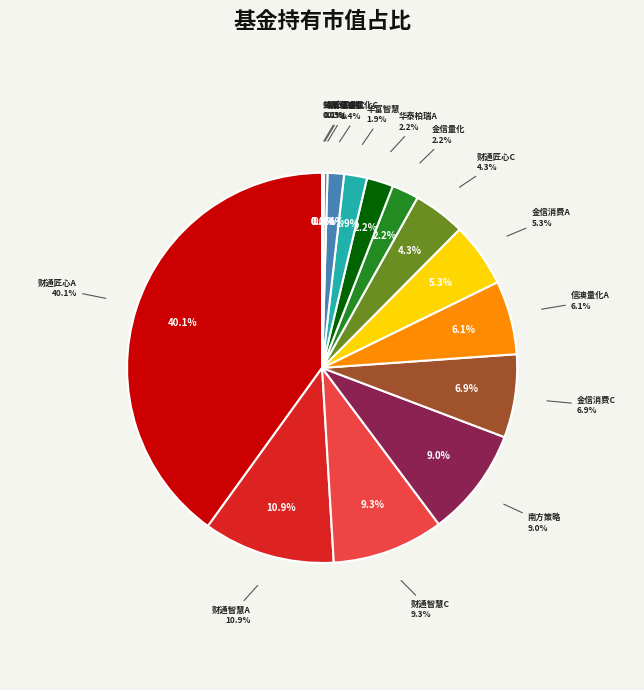

Which slice is the smallest?

蜂巢卓睿灵活配置混合C